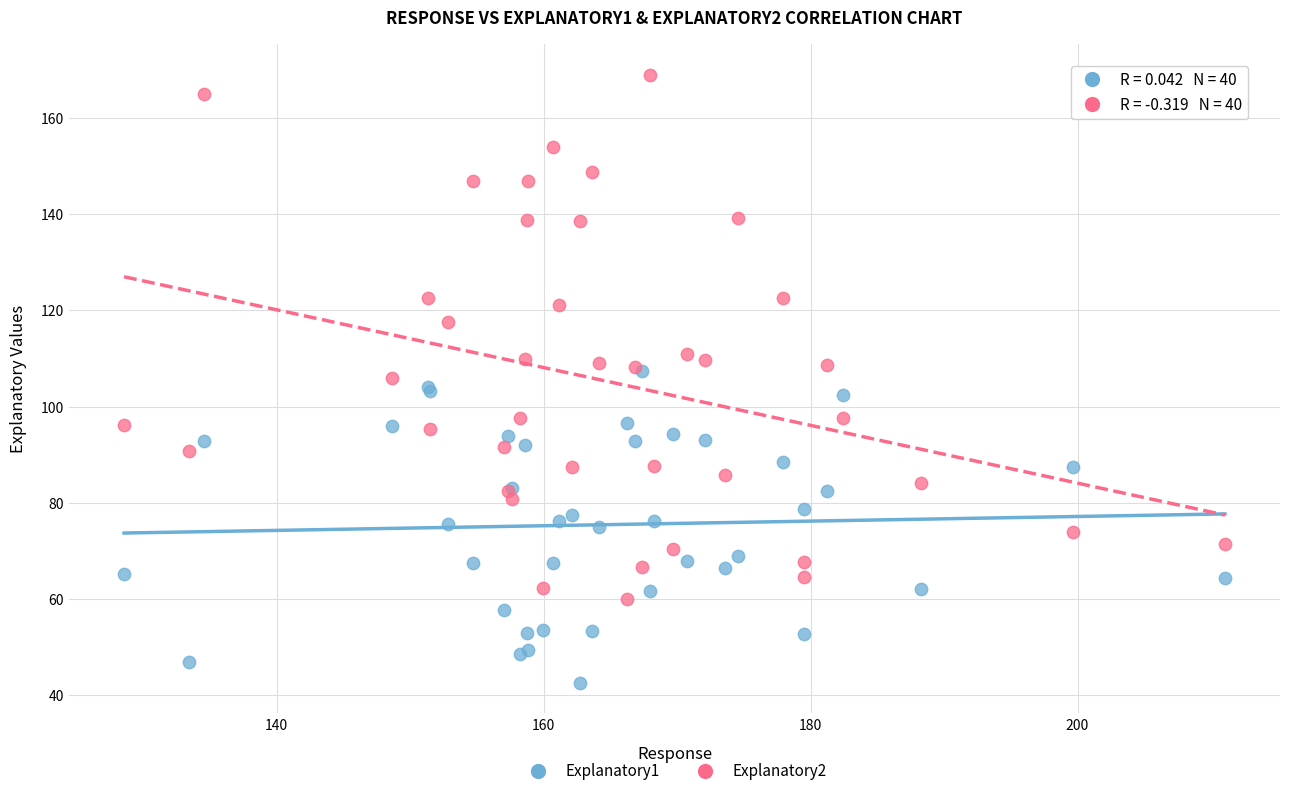

Which series has the largest Y range (max minus min)?

Explanatory2